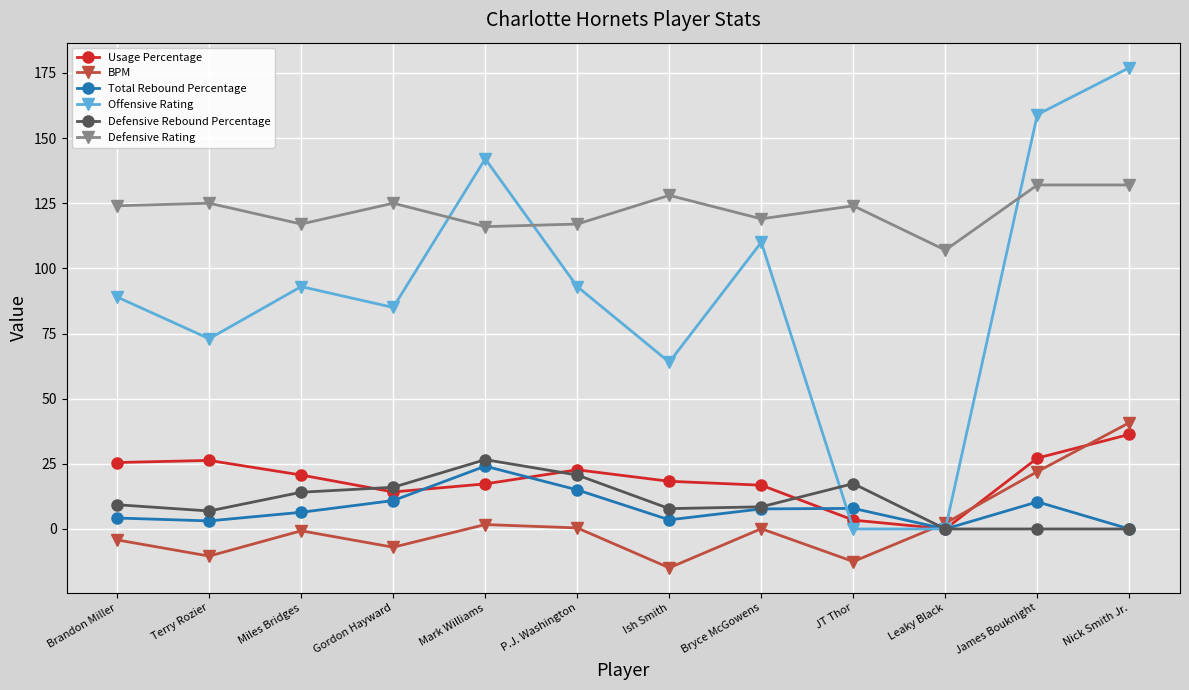

What is the greatest value displayed?

177.0